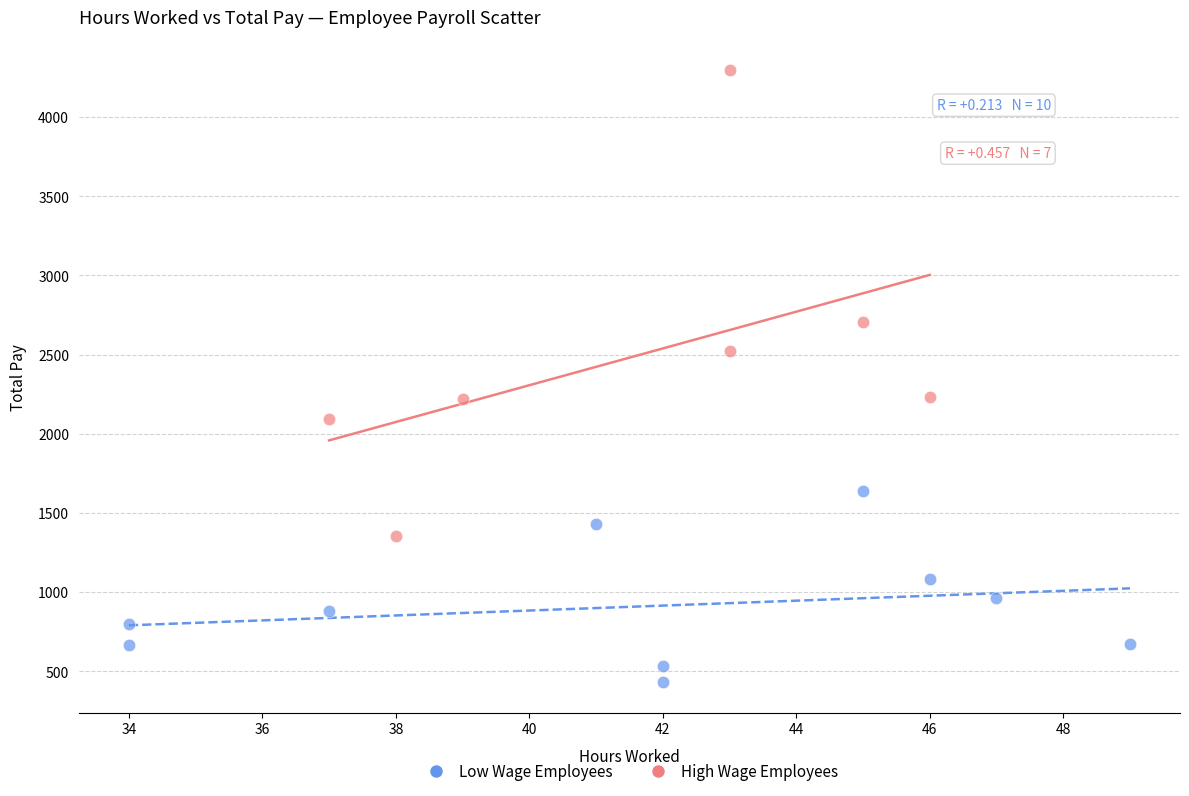

Which series reaches the maximum Y coordinate?

High Wage Employees